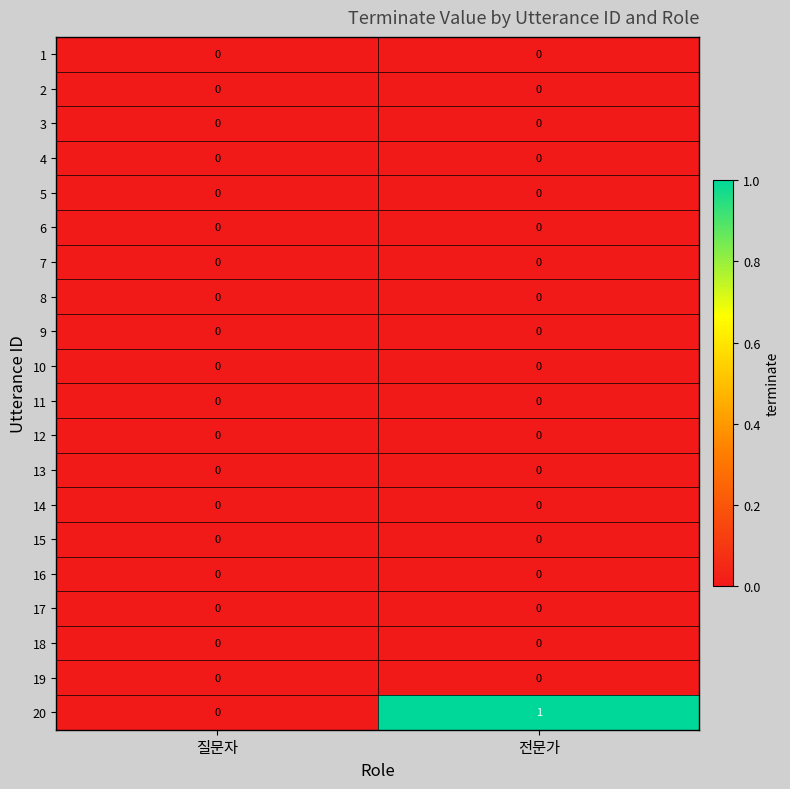

Which series has the largest range (max minus min)?

20